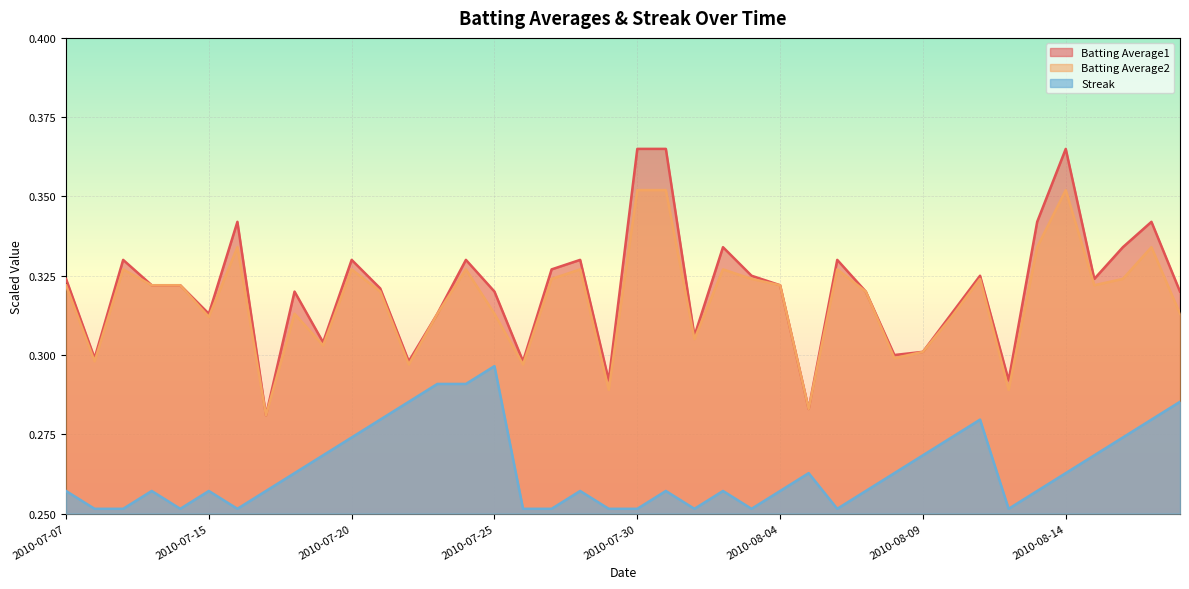

Does the chart display data point markers on the line(s)?

No